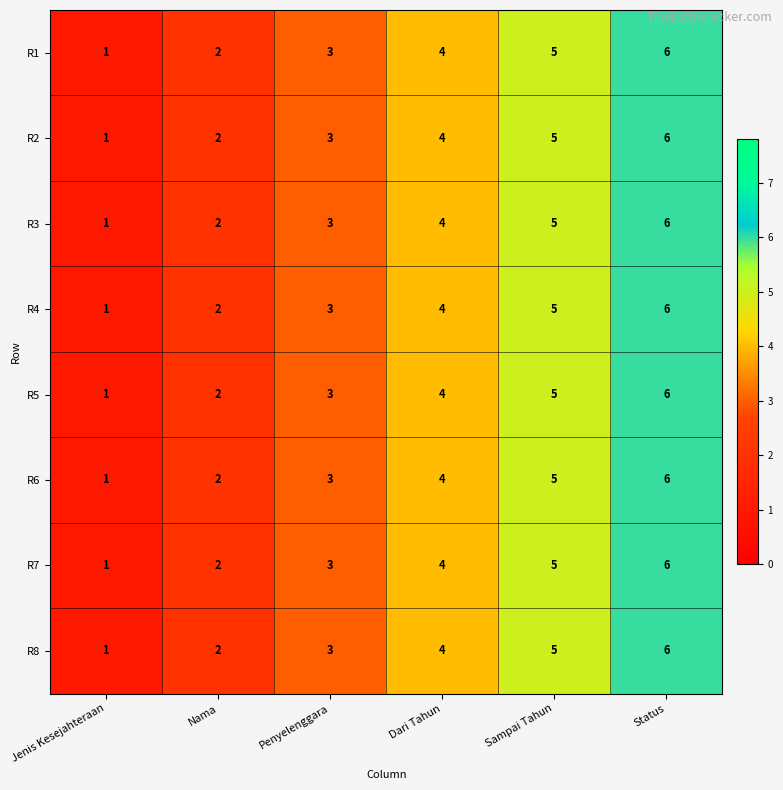

What is the sum of all R4 values?

21